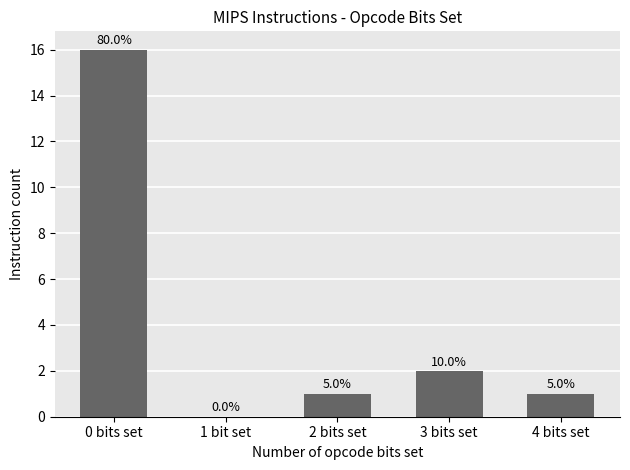

List the labels in order of value, smallest first.

1 bit set, 2 bits set, 4 bits set, 3 bits set, 0 bits set